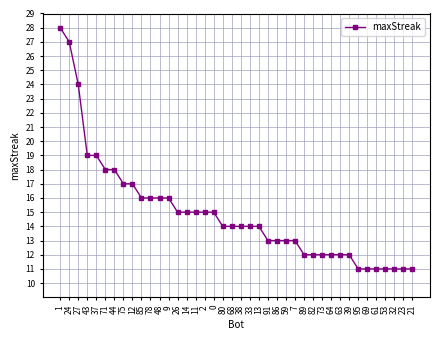

What is the change in value from 71 to 85?

-2